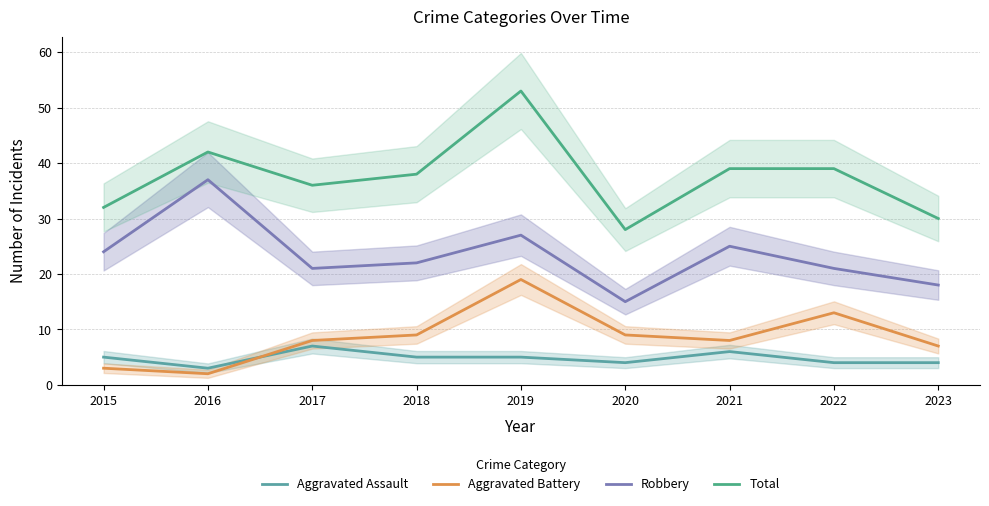

At how many categories does at least one series exceed 37?

5